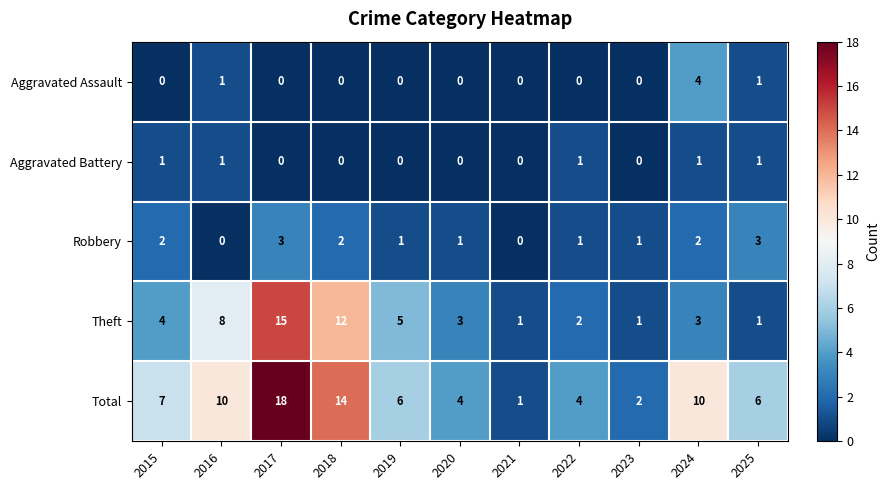

How many values in Aggravated Battery are above zero?

5